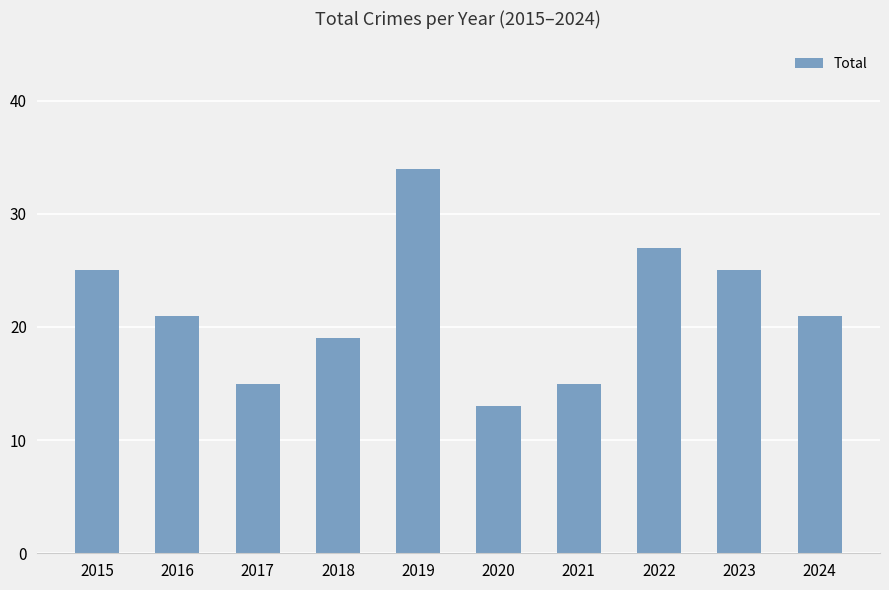

What is the change in value from 2019 to 2021?

-19